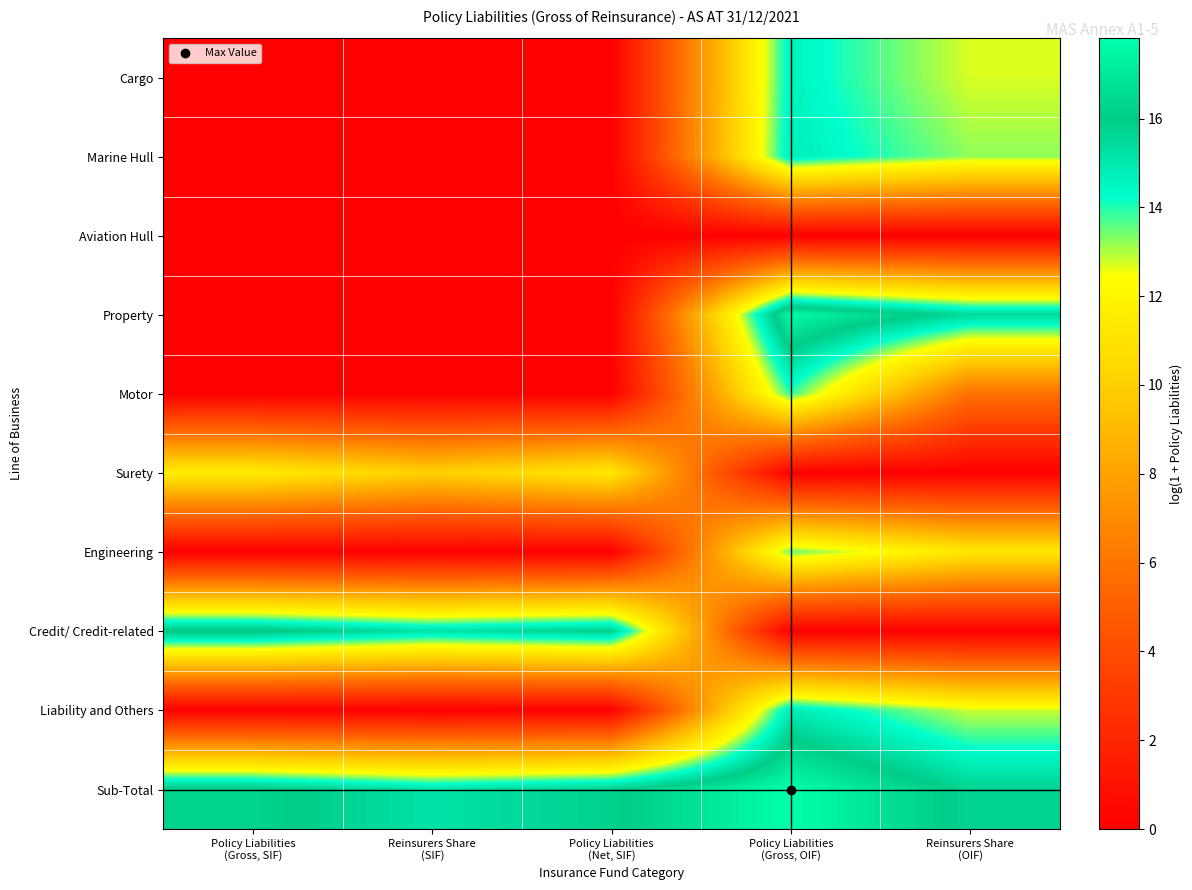

Reading right to left, extract all data points from this chart.

Cargo: Reinsurers Share
(OIF)=12.7	Policy Liabilities
(Gross, OIF)=14.6	Policy Liabilities
(Net, SIF)=0.0	Reinsurers Share
(SIF)=0.0	Policy Liabilities
(Gross, SIF)=0.0
Marine Hull: Reinsurers Share
(OIF)=13.2	Policy Liabilities
(Gross, OIF)=14.8	Policy Liabilities
(Net, SIF)=0.0	Reinsurers Share
(SIF)=0.0	Policy Liabilities
(Gross, SIF)=0.0
Aviation Hull: Reinsurers Share
(OIF)=0.0	Policy Liabilities
(Gross, OIF)=0.0	Policy Liabilities
(Net, SIF)=0.0	Reinsurers Share
(SIF)=0.0	Policy Liabilities
(Gross, SIF)=0.0
Property: Reinsurers Share
(OIF)=15.5	Policy Liabilities
(Gross, OIF)=17.6	Policy Liabilities
(Net, SIF)=0.0	Reinsurers Share
(SIF)=0.0	Policy Liabilities
(Gross, SIF)=0.0
Motor: Reinsurers Share
(OIF)=5.8	Policy Liabilities
(Gross, OIF)=13.9	Policy Liabilities
(Net, SIF)=0.0	Reinsurers Share
(SIF)=0.0	Policy Liabilities
(Gross, SIF)=0.0
Surety: Reinsurers Share
(OIF)=0.0	Policy Liabilities
(Gross, OIF)=0.0	Policy Liabilities
(Net, SIF)=11.3	Reinsurers Share
(SIF)=10.0	Policy Liabilities
(Gross, SIF)=11.5
Engineering: Reinsurers Share
(OIF)=11.2	Policy Liabilities
(Gross, OIF)=13.5	Policy Liabilities
(Net, SIF)=0.0	Reinsurers Share
(SIF)=0.0	Policy Liabilities
(Gross, SIF)=0.0
Credit/ Credit-related: Reinsurers Share
(OIF)=0.0	Policy Liabilities
(Gross, OIF)=0.0	Policy Liabilities
(Net, SIF)=15.8	Reinsurers Share
(SIF)=15.2	Policy Liabilities
(Gross, SIF)=16.2
Liability and Others: Reinsurers Share
(OIF)=12.8	Policy Liabilities
(Gross, OIF)=14.9	Policy Liabilities
(Net, SIF)=0.0	Reinsurers Share
(SIF)=0.0	Policy Liabilities
(Gross, SIF)=0.0
Sub-Total: Reinsurers Share
(OIF)=15.7	Policy Liabilities
(Gross, OIF)=17.8	Policy Liabilities
(Net, SIF)=15.8	Reinsurers Share
(SIF)=15.2	Policy Liabilities
(Gross, SIF)=16.3